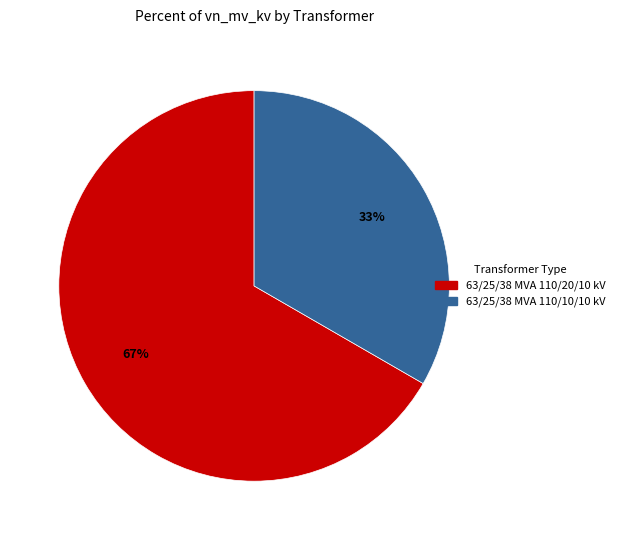

Which category has the biggest portion of the pie?

63/25/38 MVA 110/20/10 kV